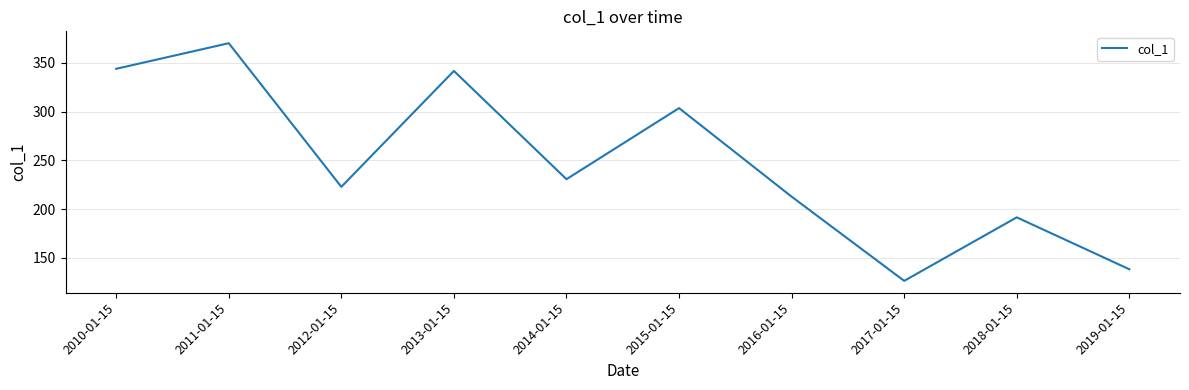

What is the smallest value displayed?

126.3